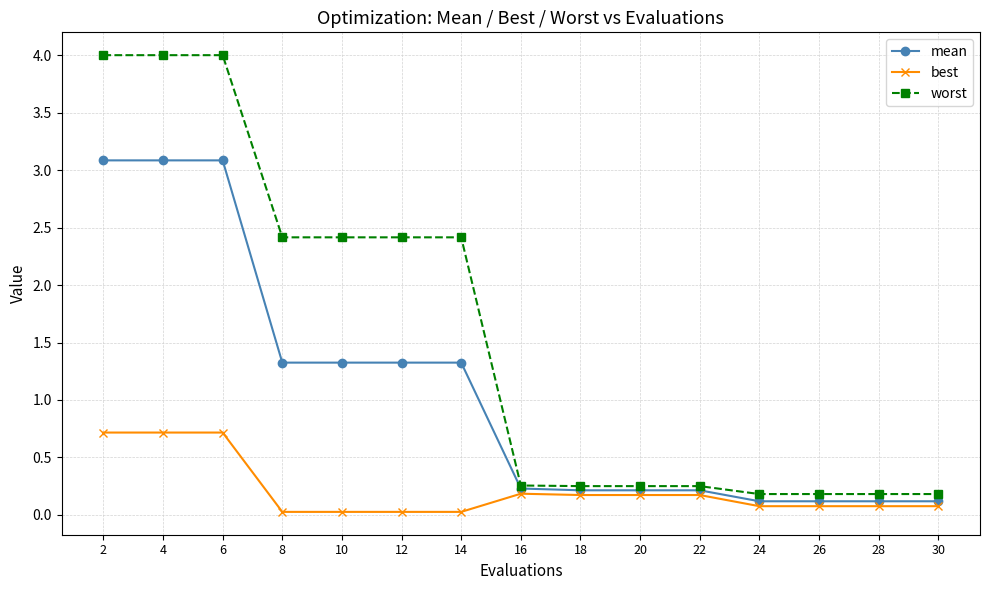

What is the spread (max minus min) of values at 20?

0.1